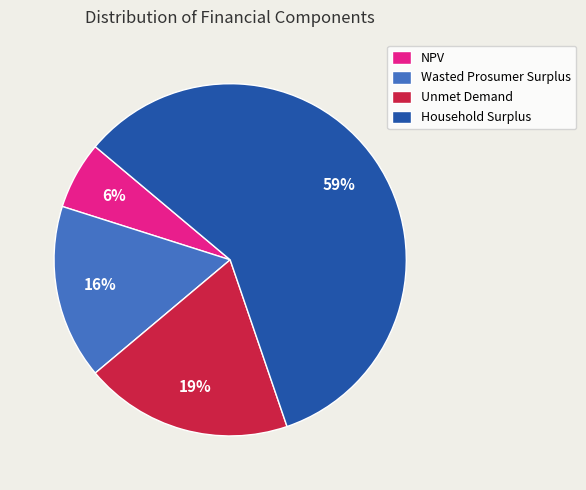

How many segments does this pie chart have?

4